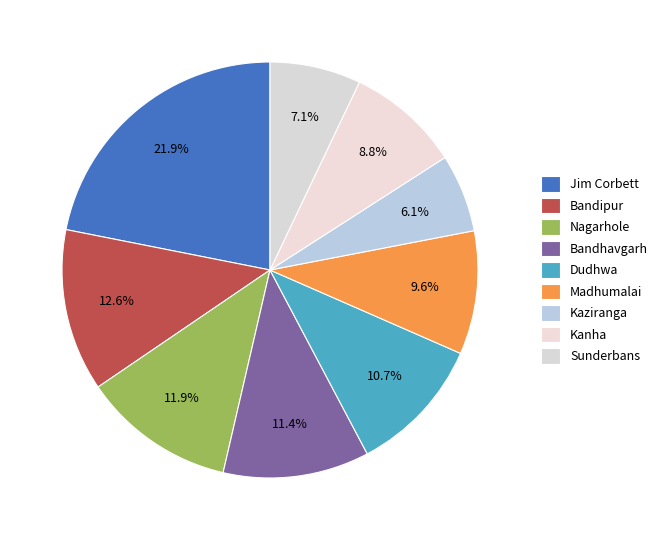

Does Bandhavgarh represent more than half of the total?

No